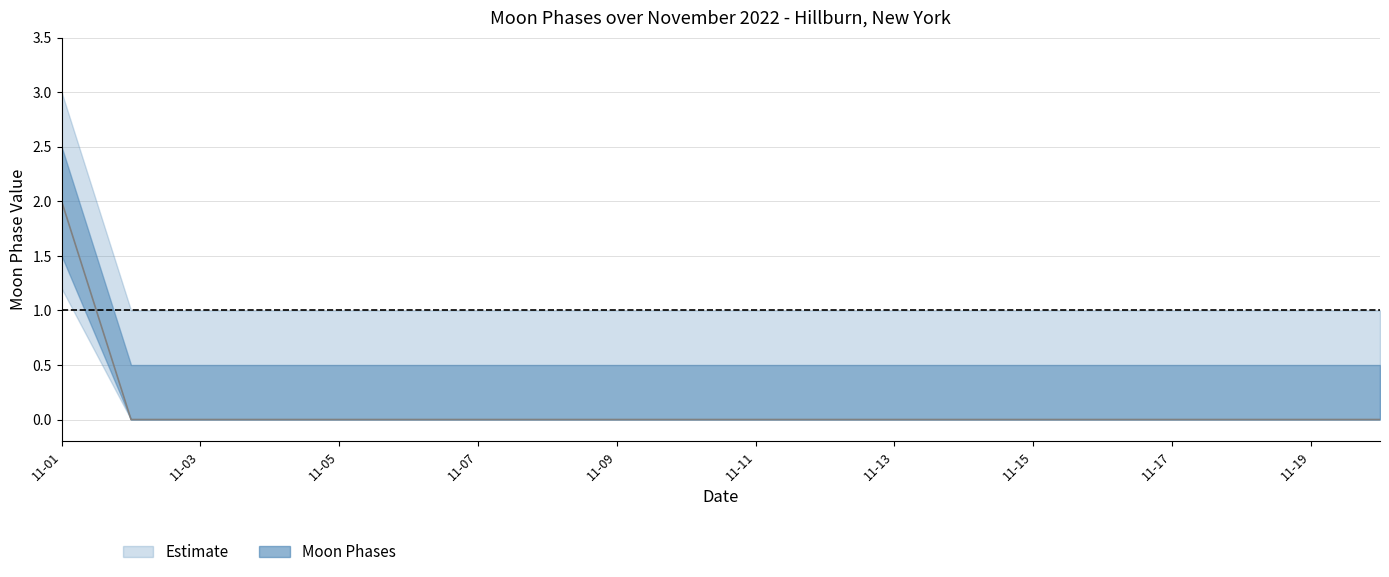

What is the maximum value shown in the chart?

2